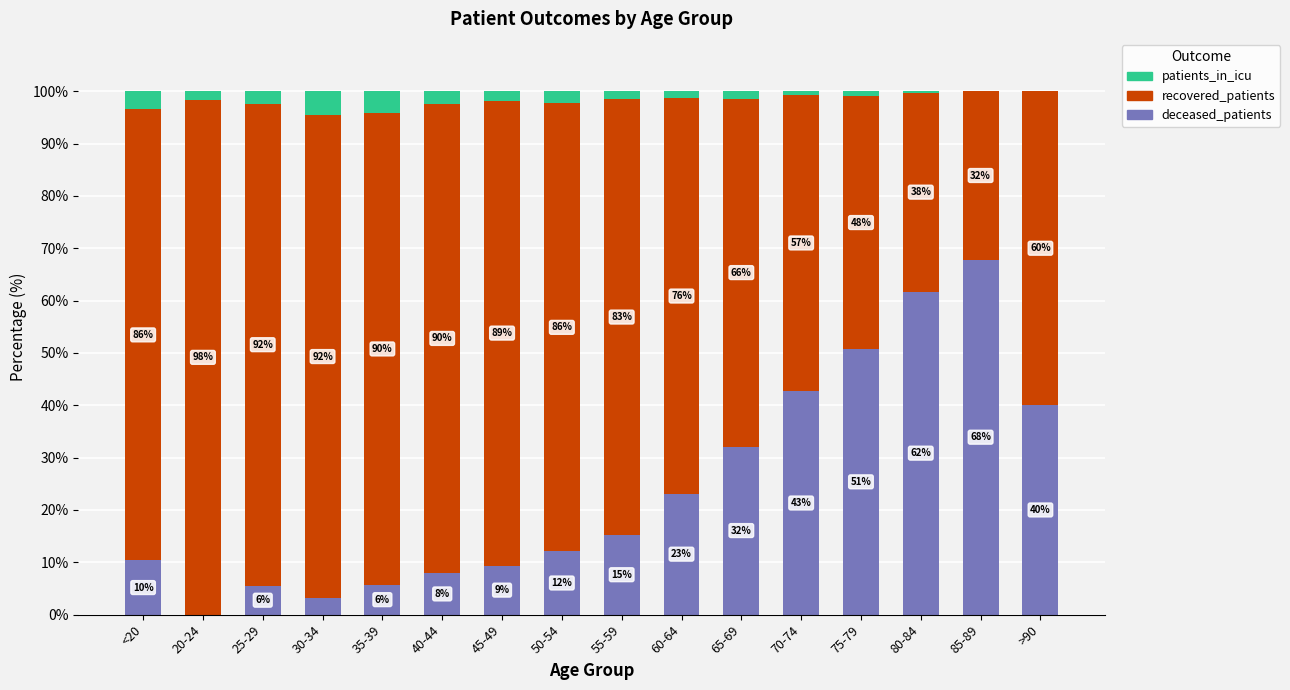

What is the maximum value for deceased_patients?

67.8